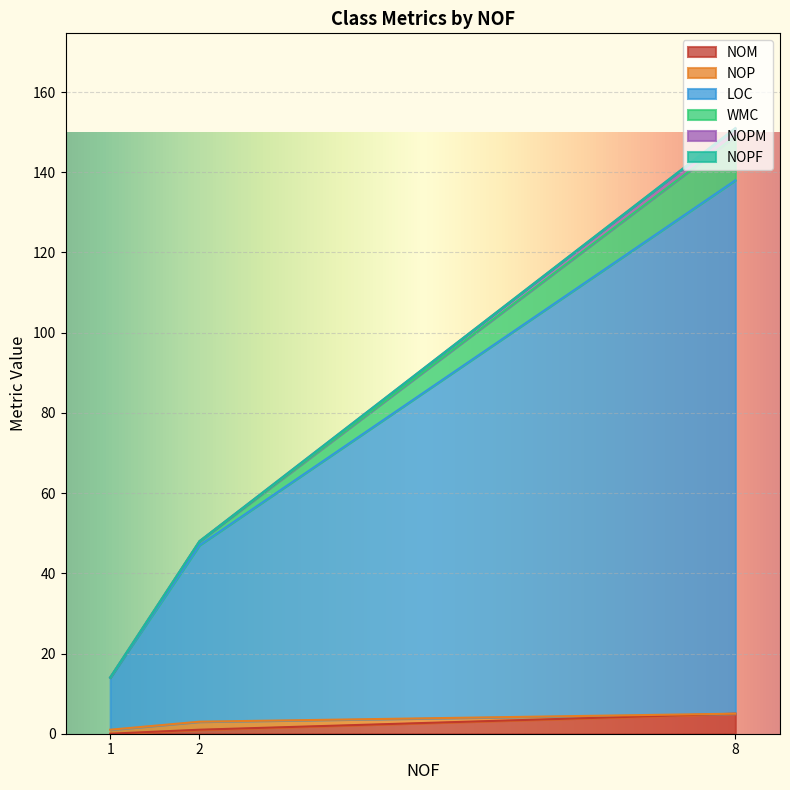

Is it true that LOC equals 5 at 1?

False